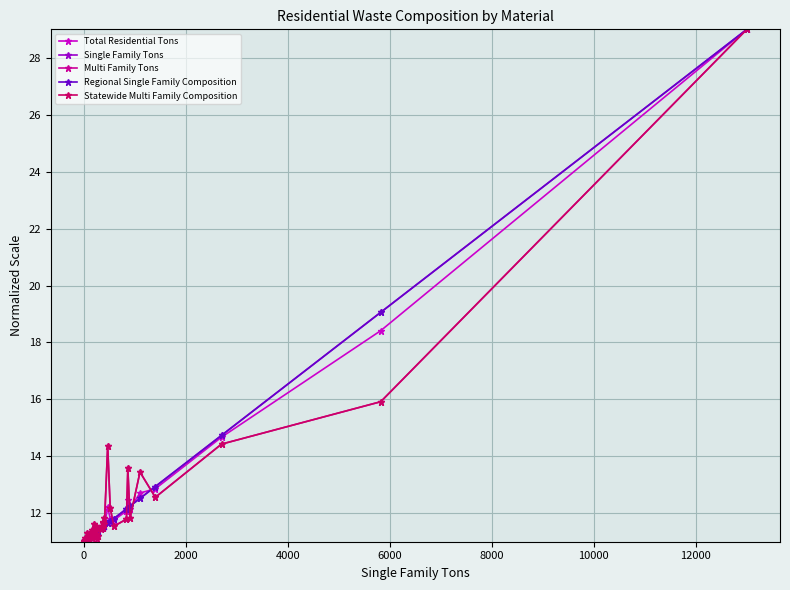

What is the highest value of the Single Family Tons series?

29.0